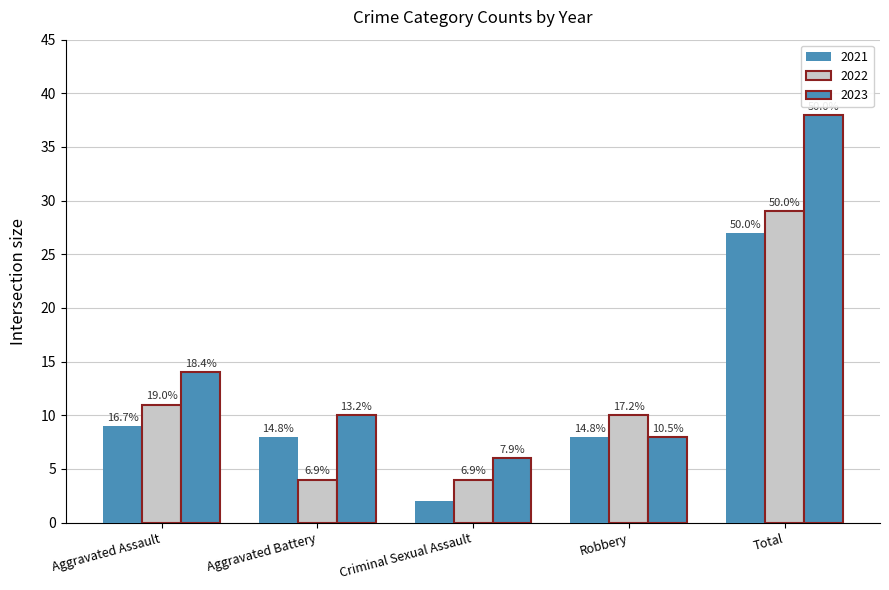

What is the label of the 3rd bar from the right?

Criminal Sexual Assault